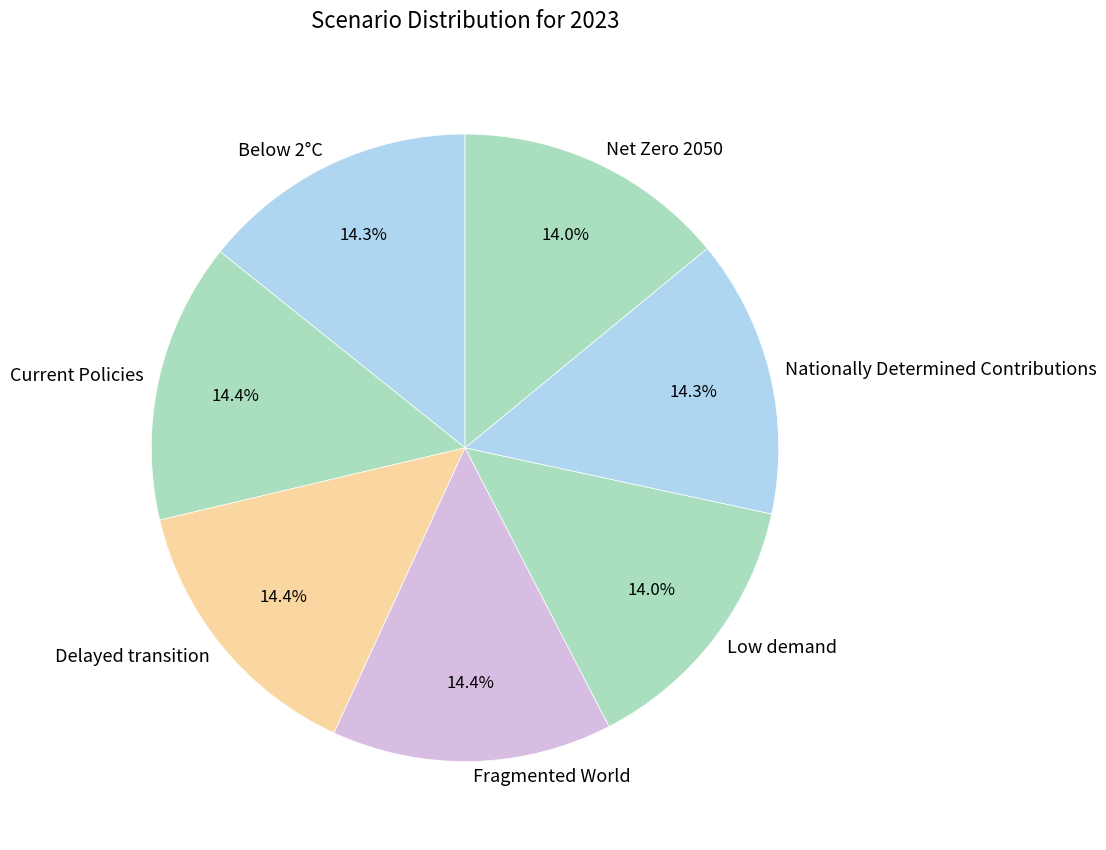

Is there a majority slice in this chart?

No